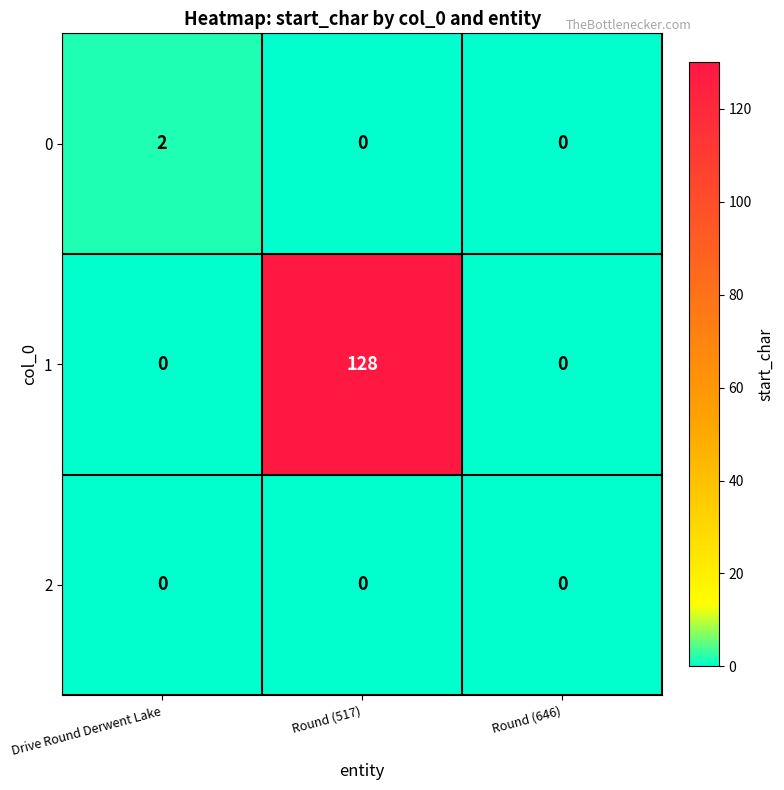

Reading left to right, list all the values displayed in this chart.

0: 2	0	0
1: 0	128	0
2: 0	0	0